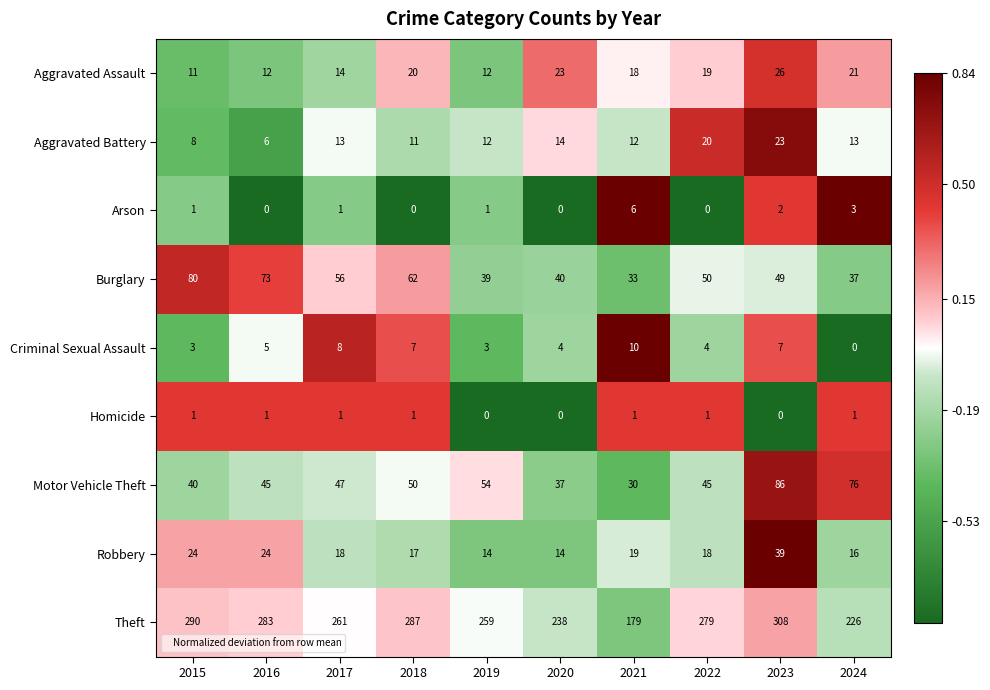

What is the difference between the maximum and minimum values in the Aggravated Battery series?

17